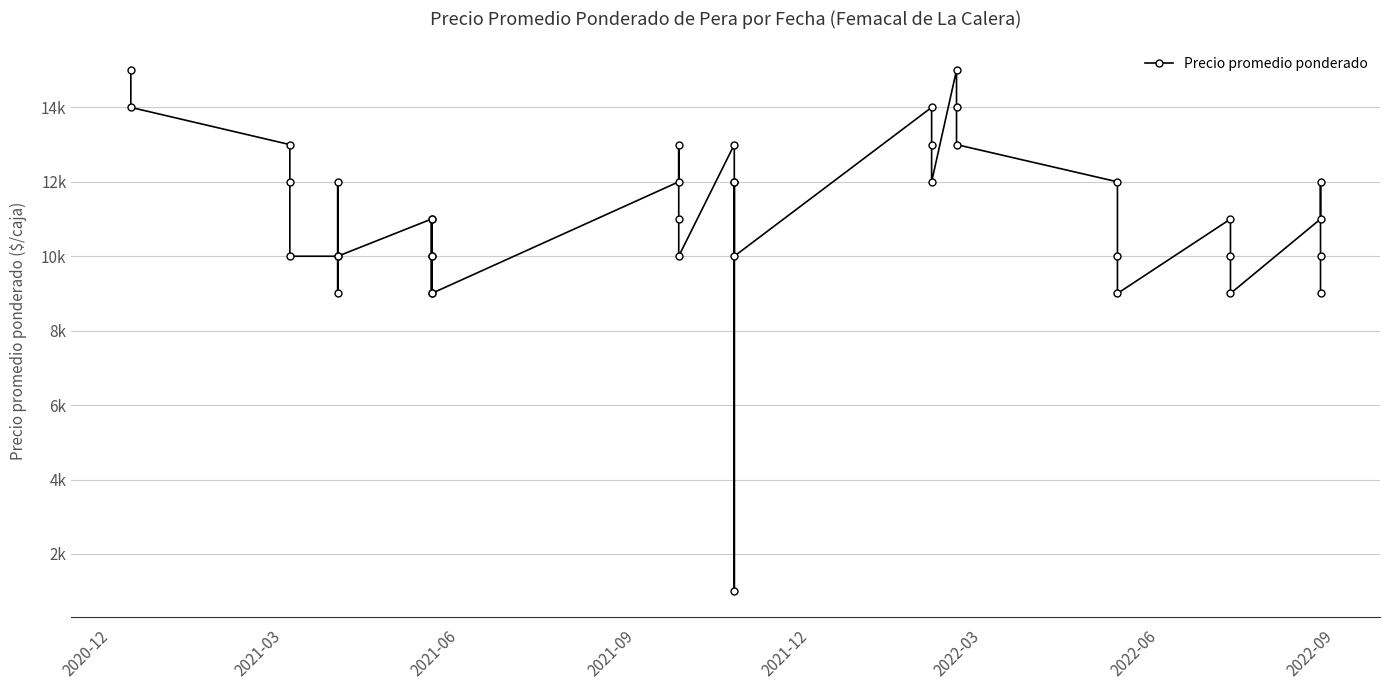

How many data points does each series have?

40